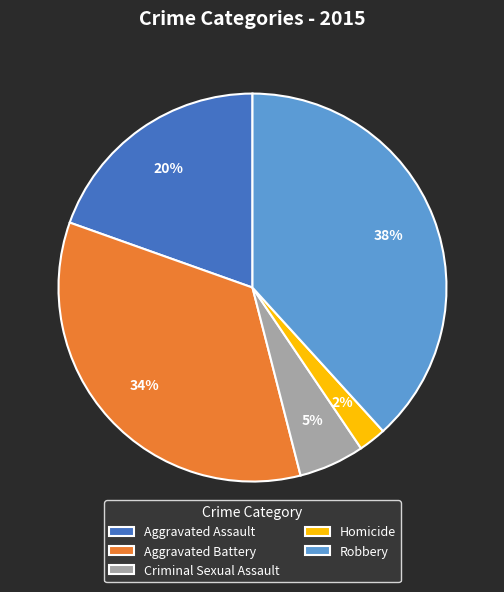

To the nearest percent, what percentage of the pie is Aggravated Battery?

34%